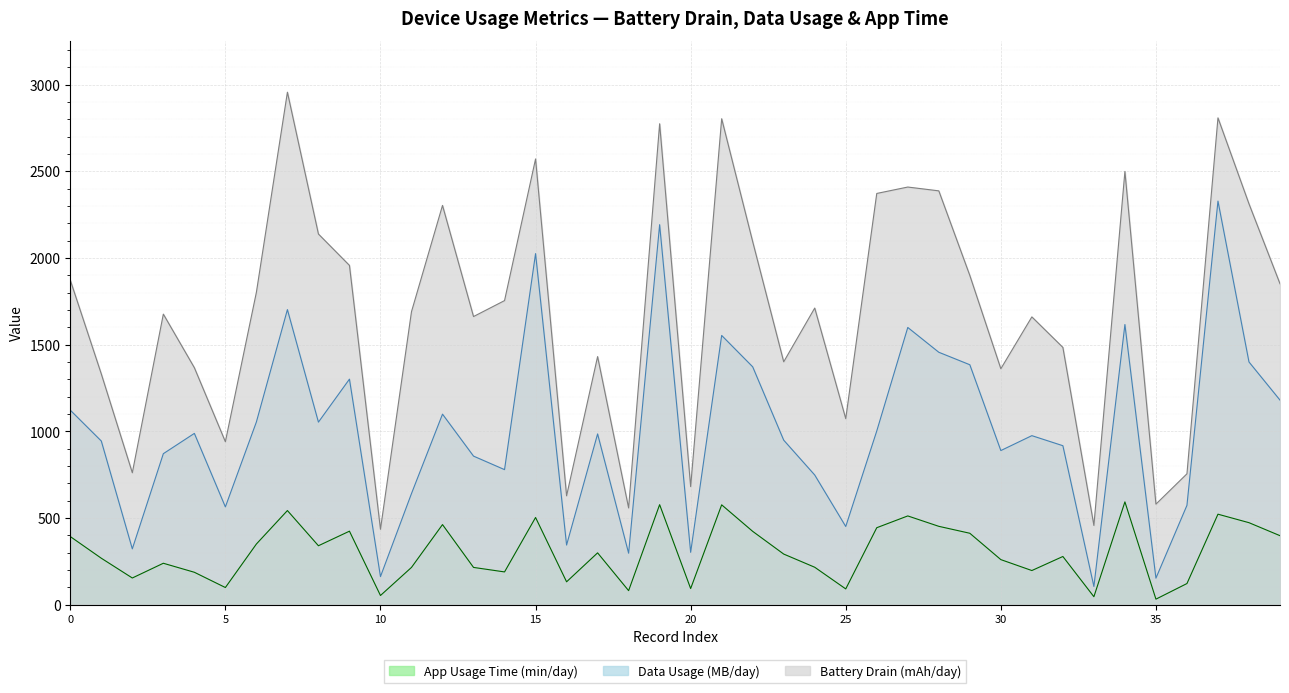

Where is Battery Drain (mAh/day) nearest to the value 1695?

OnePlus 9